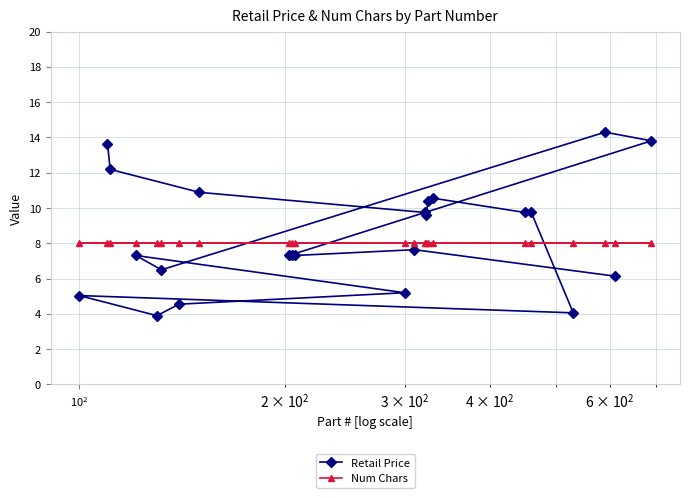

How many lines are shown in the chart?

2